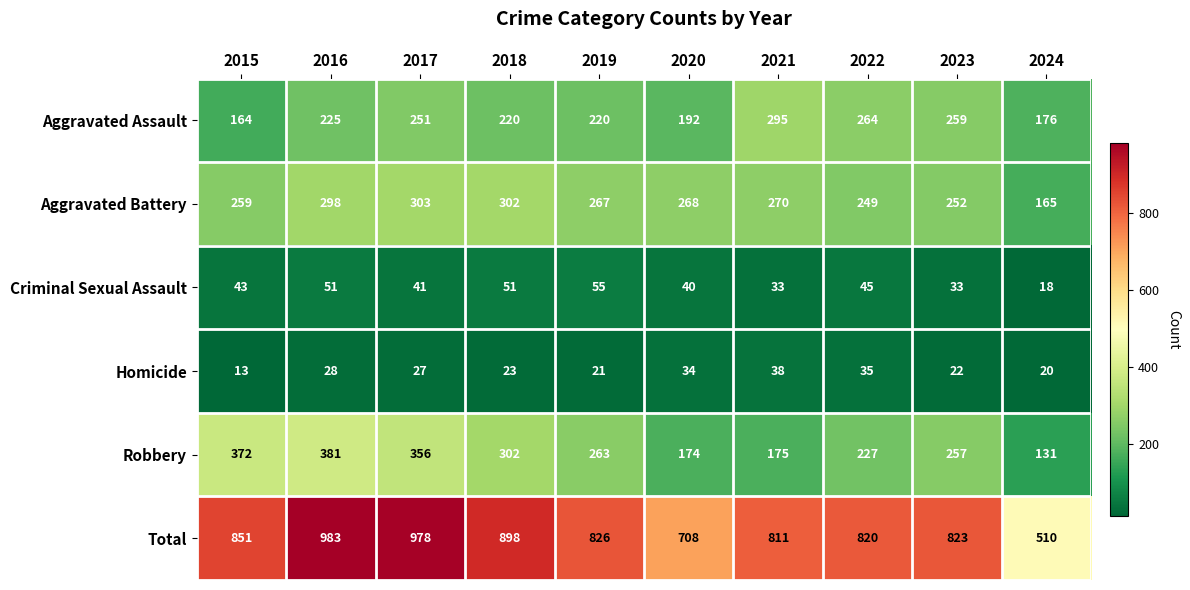

What is the spread (max minus min) of values at 2016?

955